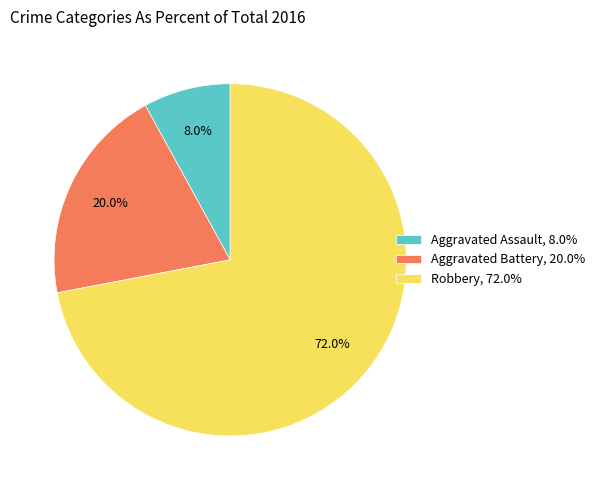

What is the majority slice?

Robbery, 72.0%